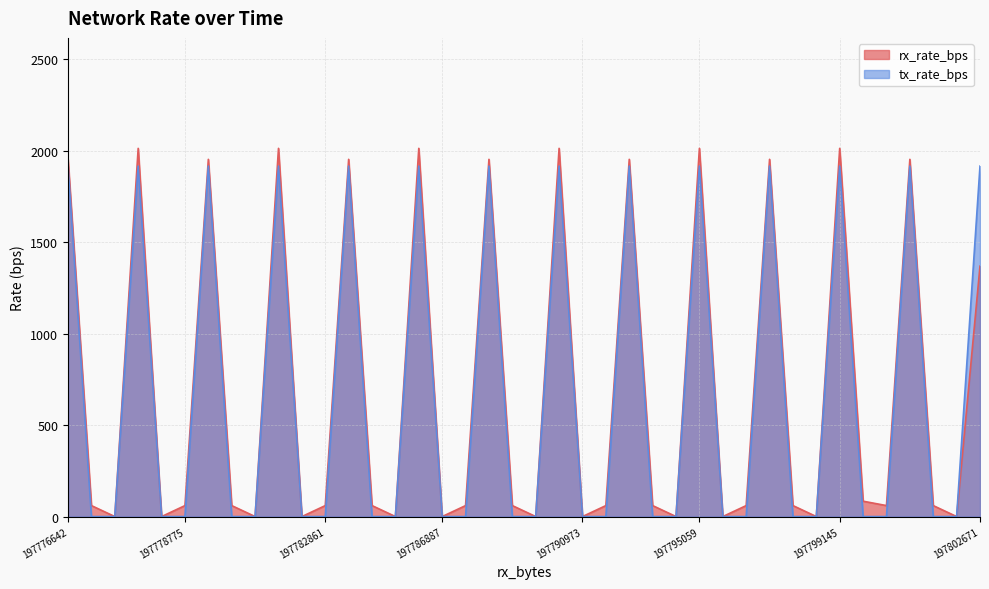

True or false: rx_rate_bps and tx_rate_bps cross at least once.

False